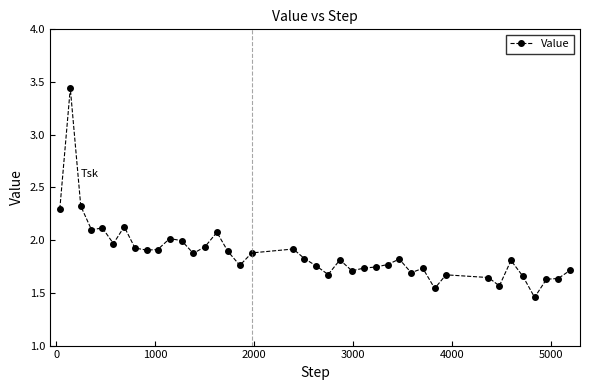

What is the sum of all values?

75.1